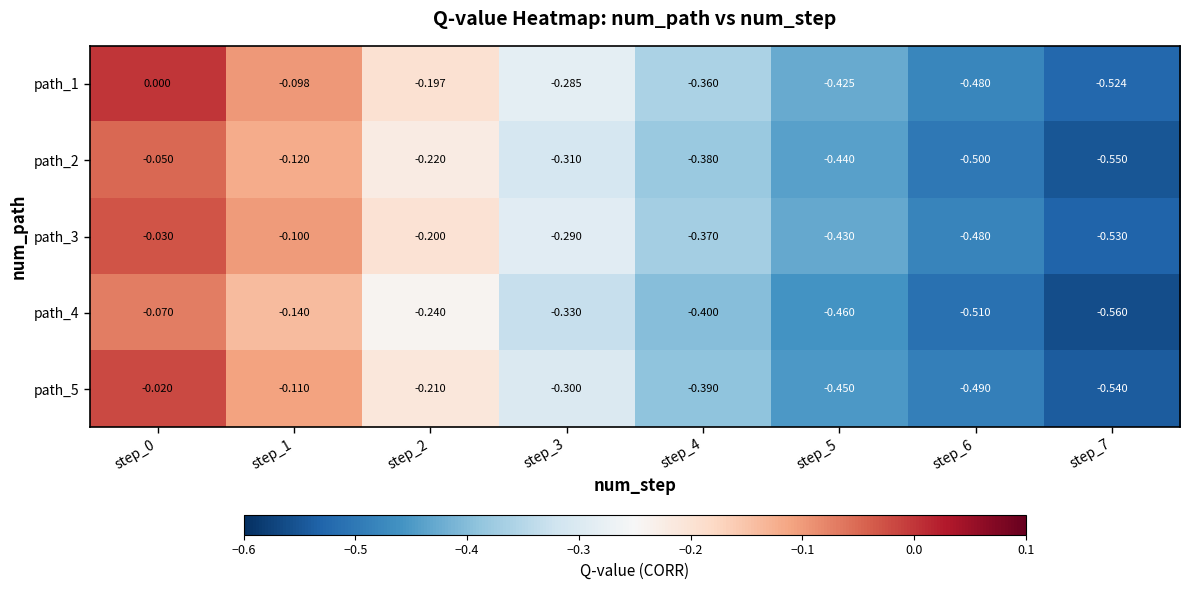

Which series has the largest total across all categories?

path_1